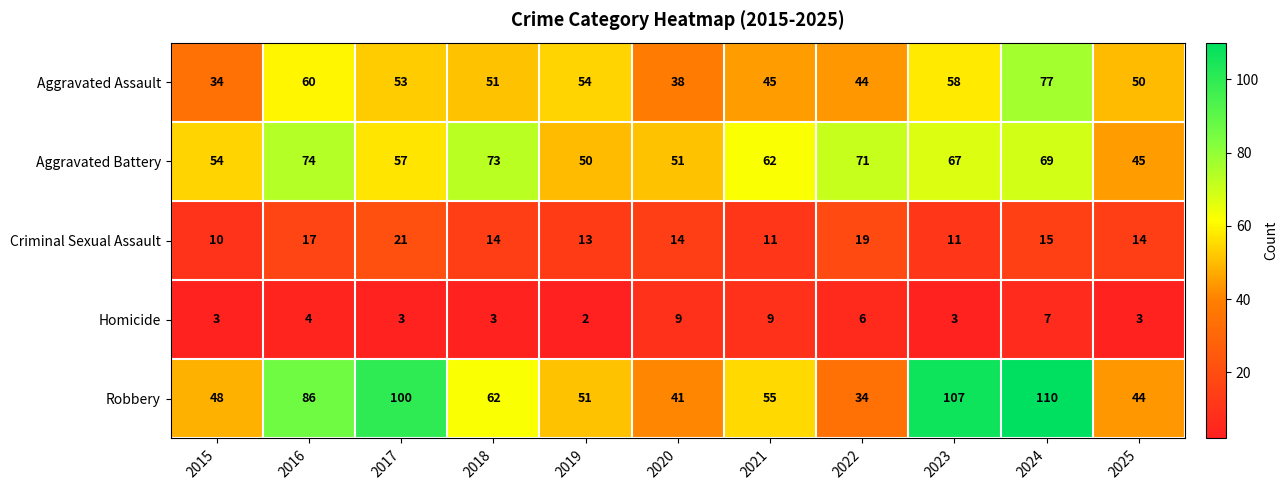

What is the approximate value of Aggravated Battery at 2016?

74